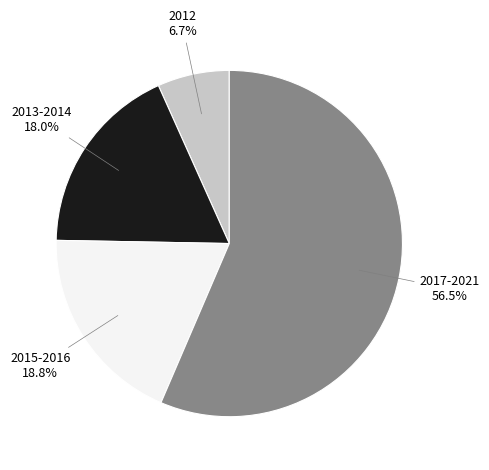

Is there any slice that represents more than half of the pie?

Yes